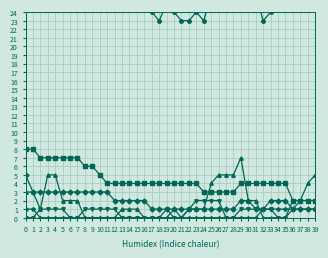

Rank the series by their maximum value, from highest to lowest.

CH, VD, ZH, VS, GE, BE